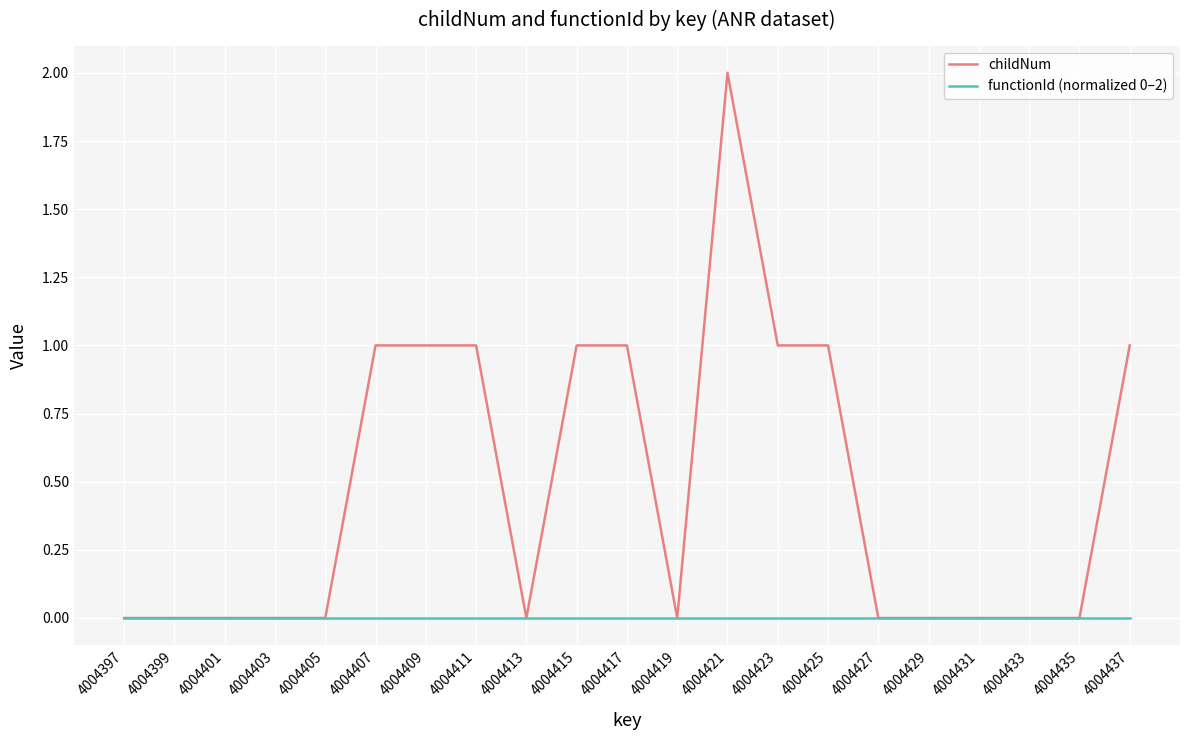

Is this an area chart (filled region under the line)?

No